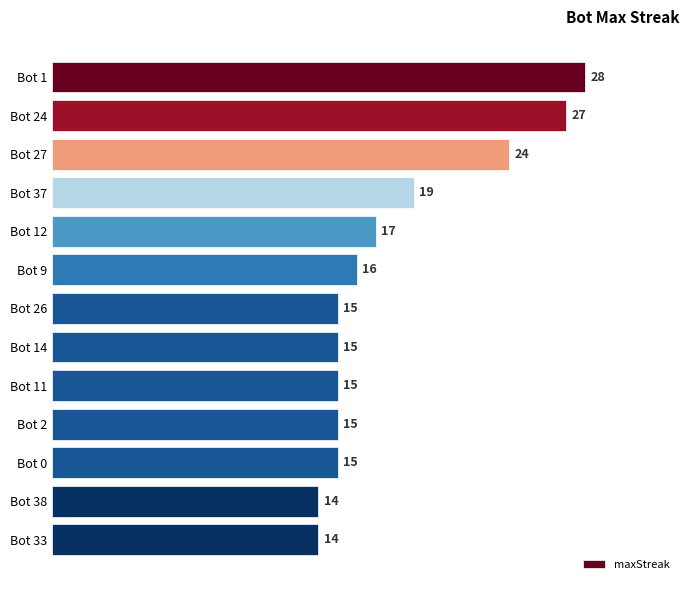

Is it true that the value at Bot 26 is 15?

True